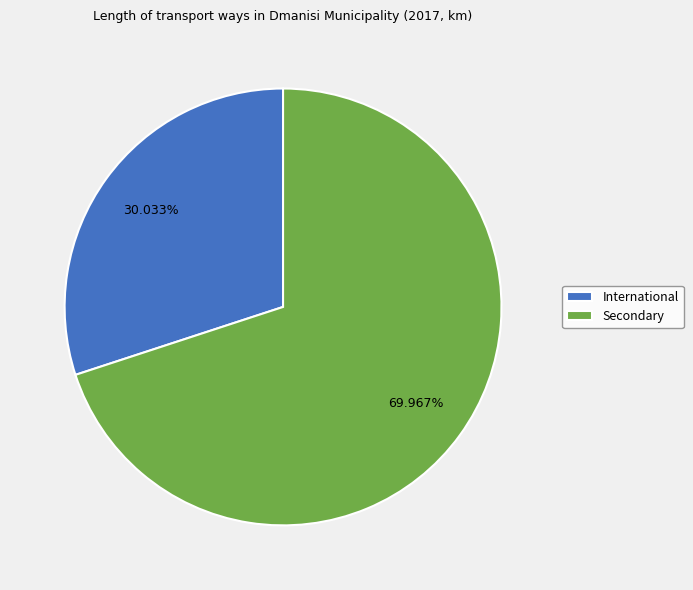

Rank the categories by value from lowest to highest.

International, Secondary